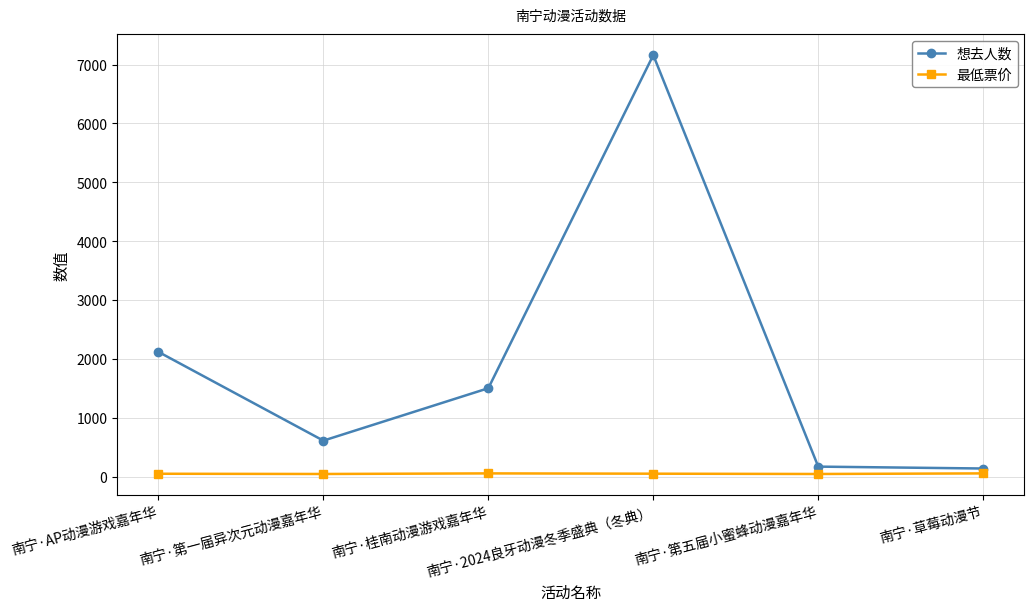

At how many categories does at least one series exceed 2595?

1